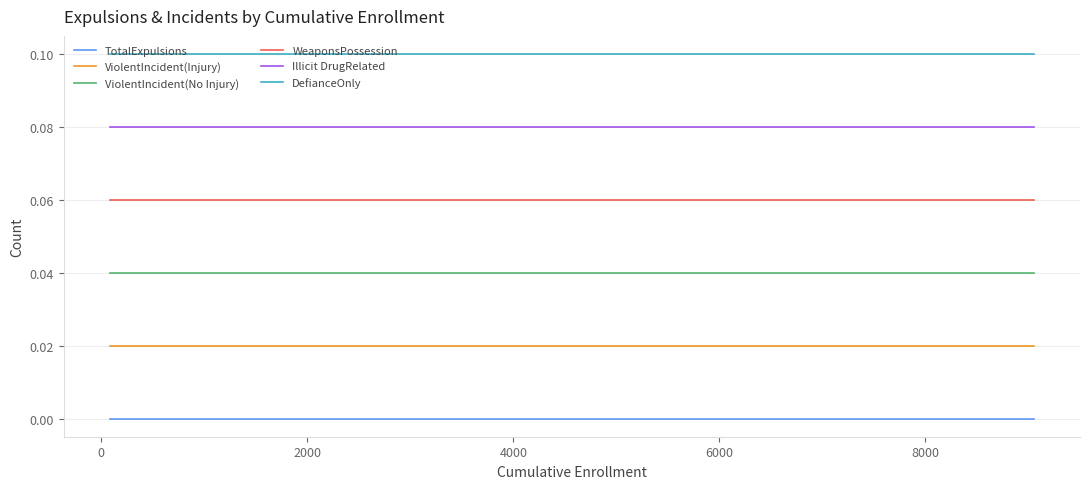

True or false: WeaponsPossession and TotalExpulsions cross at least once.

False